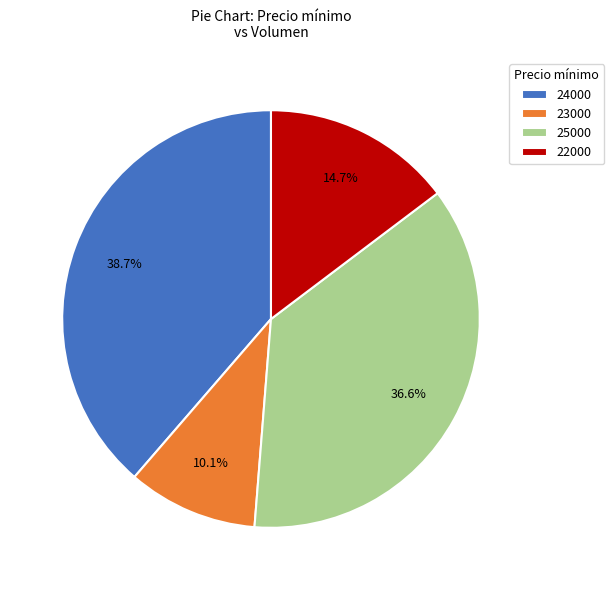

Which has a higher value, 25000 or 22000?

25000